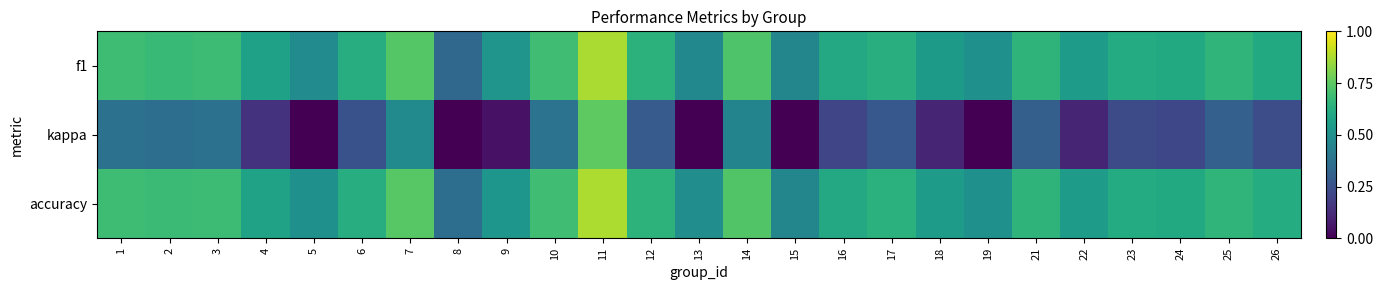

Between 9 and 13, which series saw the biggest shift?

kappa